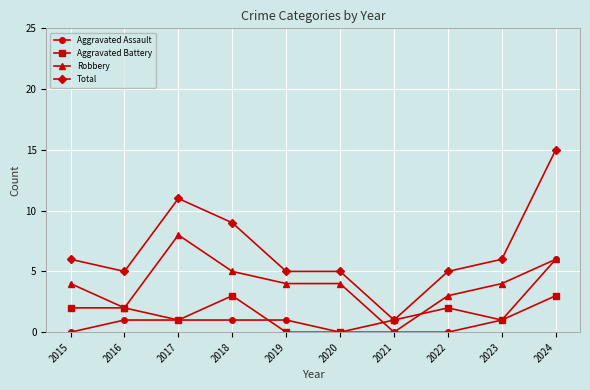

True or false: Total and Aggravated Assault cross at least once.

False